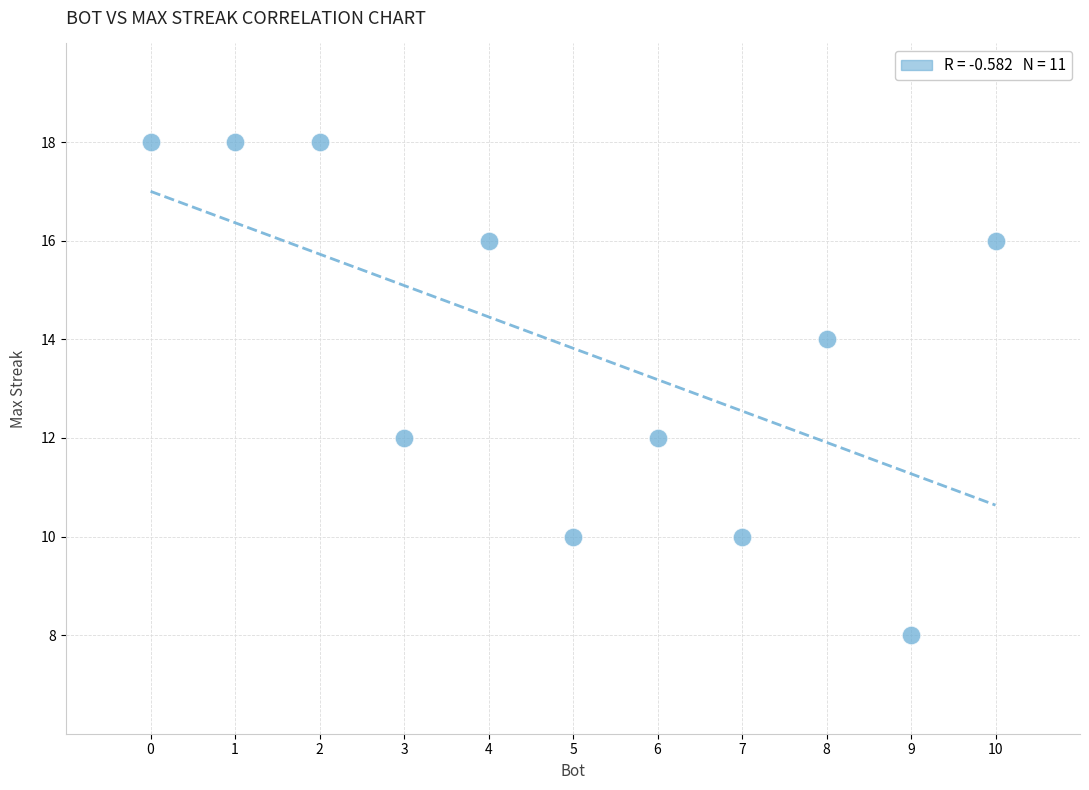

What is the average X value?

5